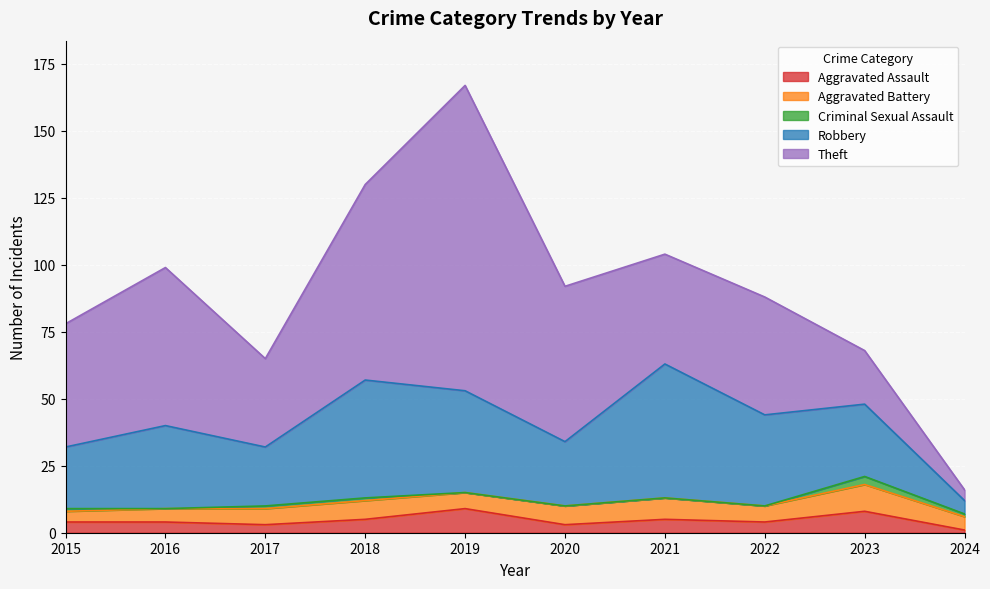

What is the sum of the Aggravated Battery values at 2024 and 2020?

12